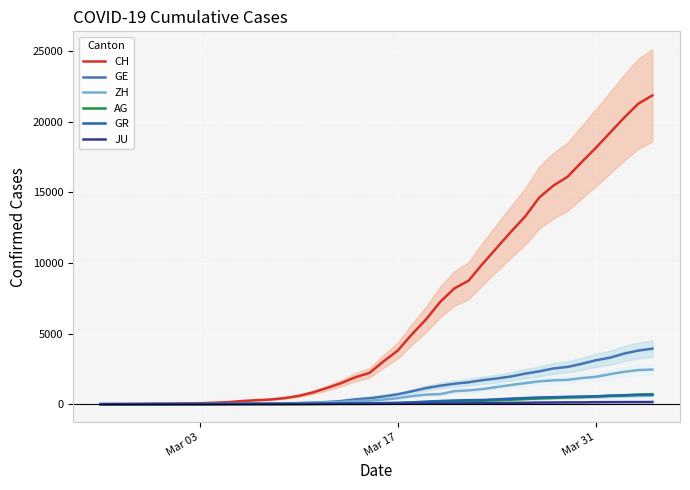

Is this an area chart (filled region under the line)?

No